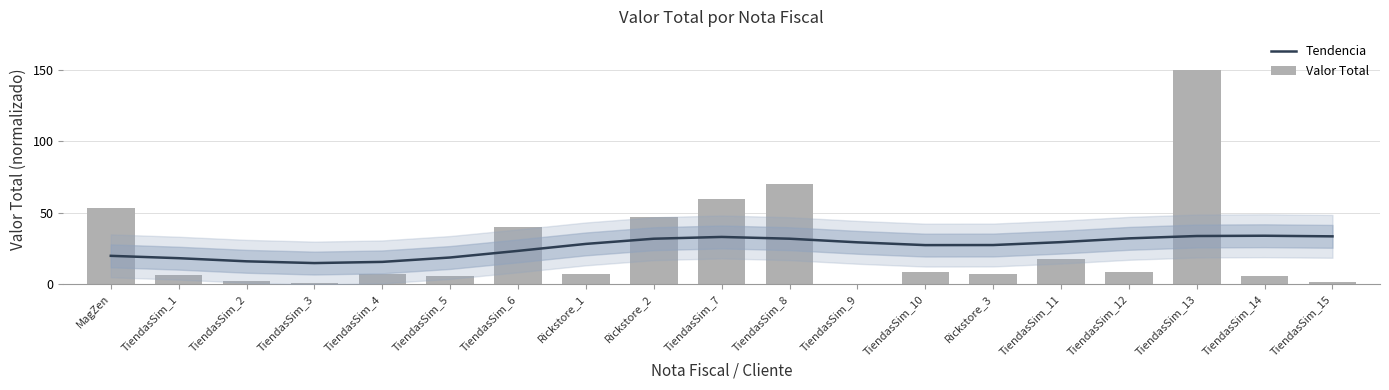

Where does the Valor Total series first go above 7?

MagZen